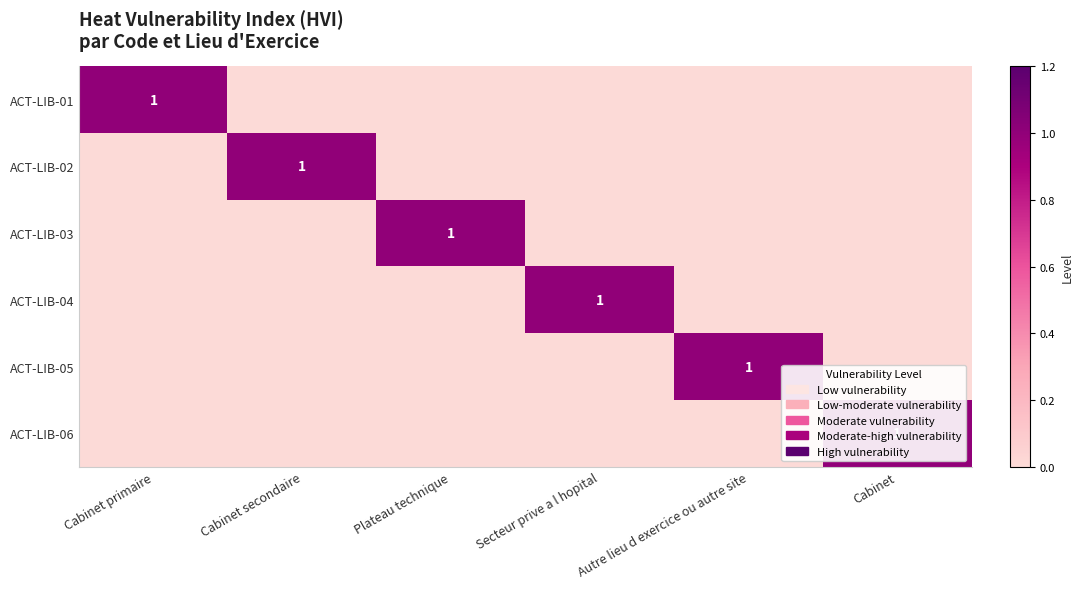

What is the spread (max minus min) of values at Cabinet?

1